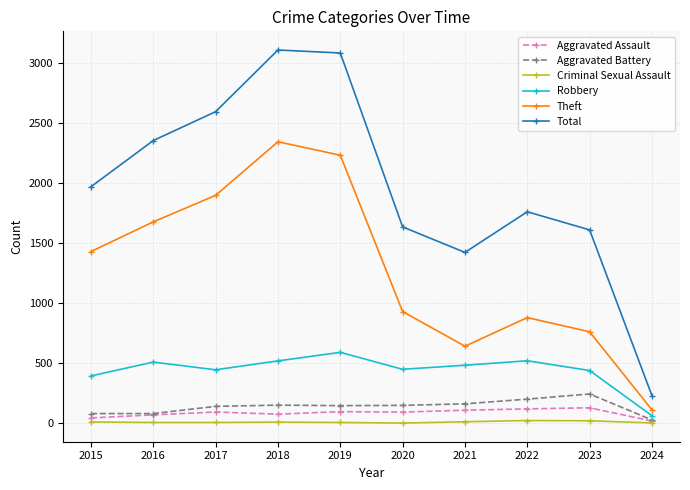

What is the total value across all series at 2019?

6155